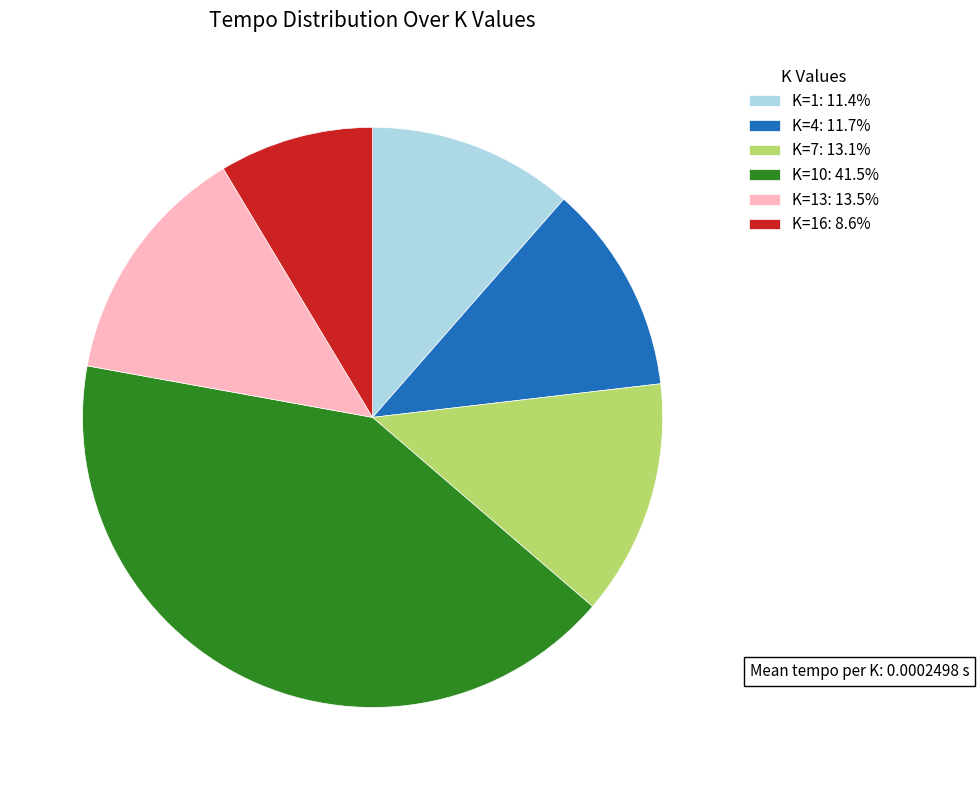

Do K=4: 11.7% and K=7: 13.1% together represent more than half of the pie?

No